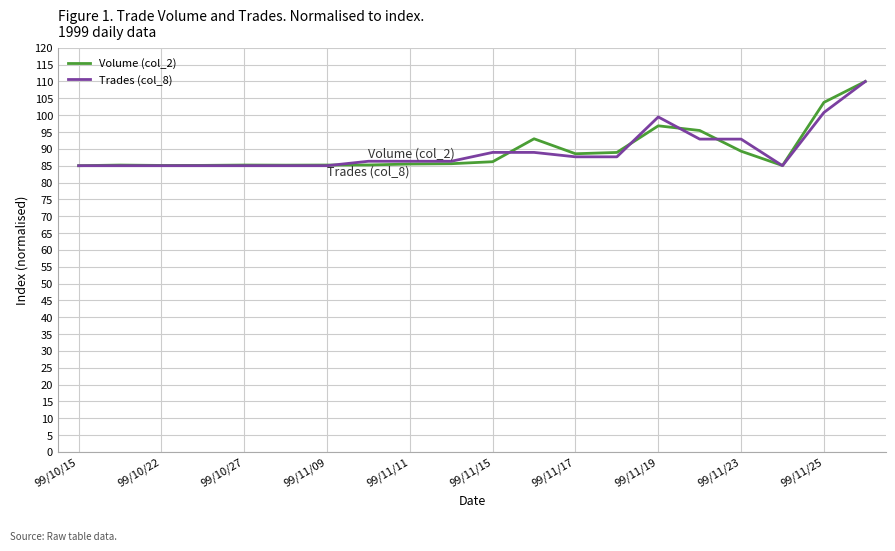

What is the minimum value for Volume (col_2)?

85.0